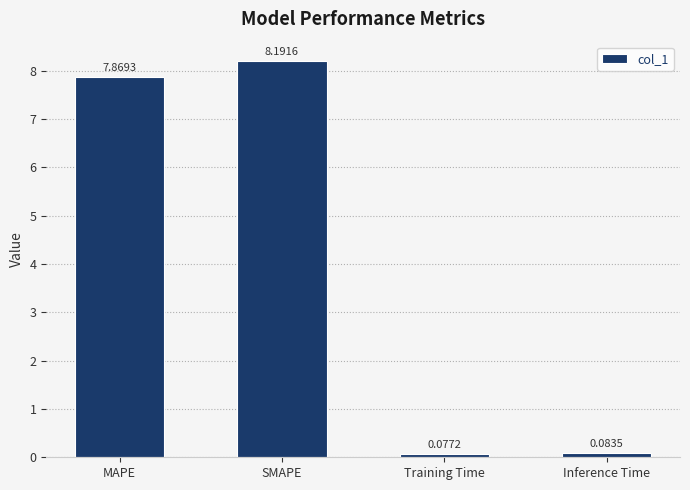

How many values are below 7?

2